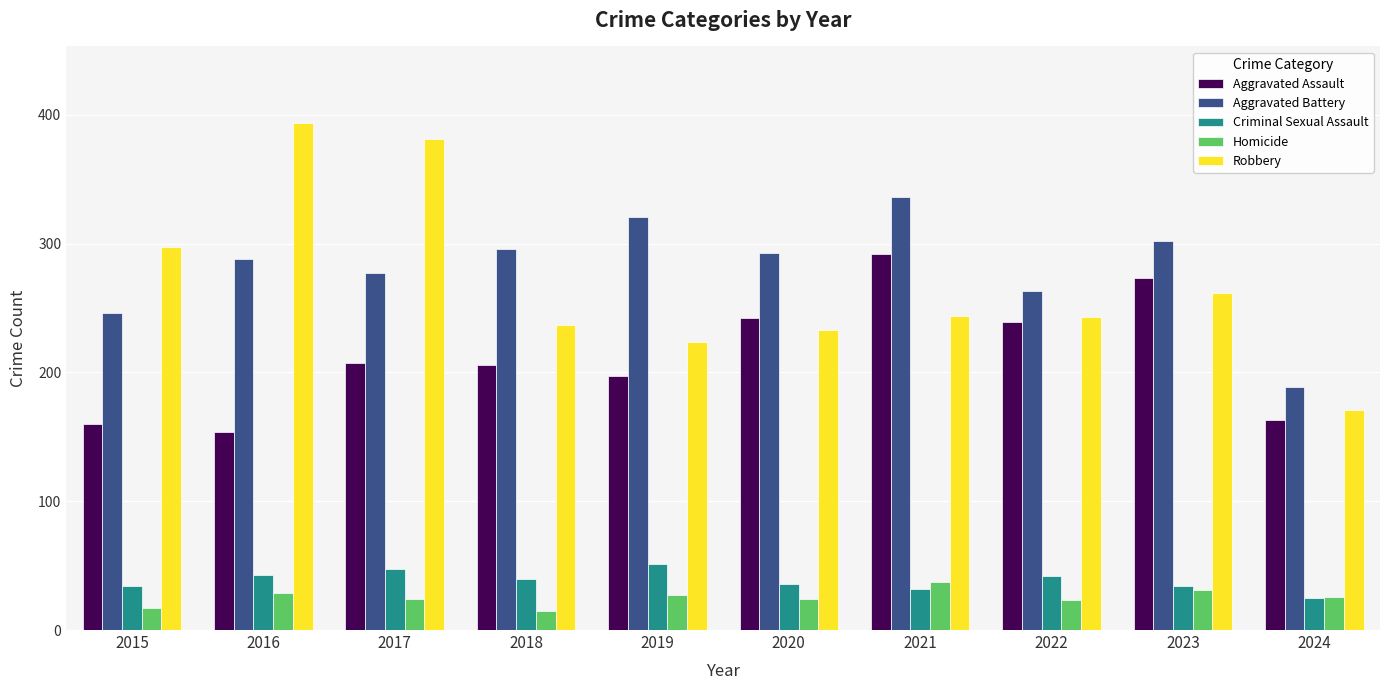

Is the value of Homicide at 2018 greater than the value of Aggravated Assault at 2024?

No